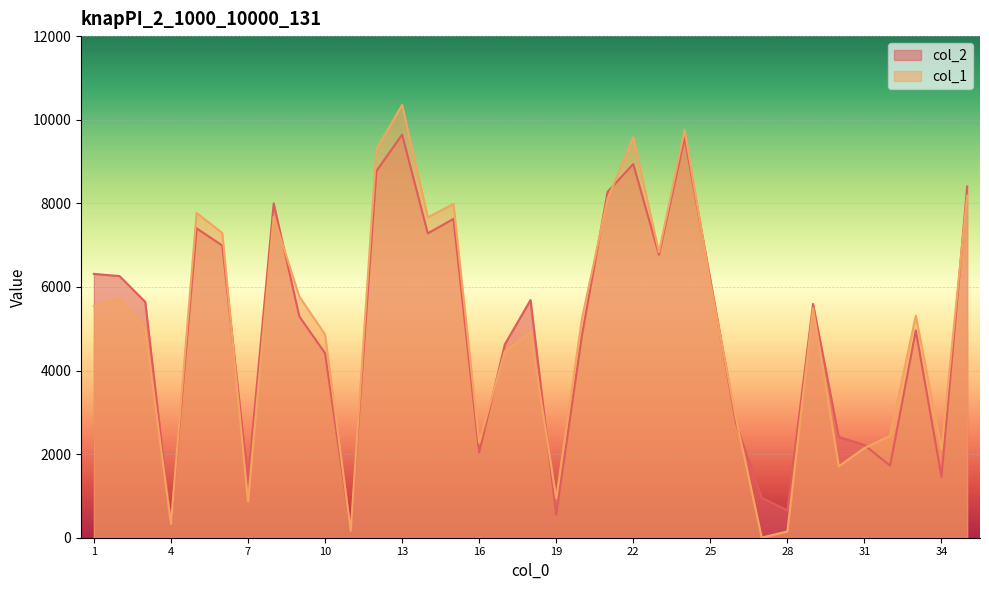

Between 10 and 28, which series saw the biggest shift?

col_1